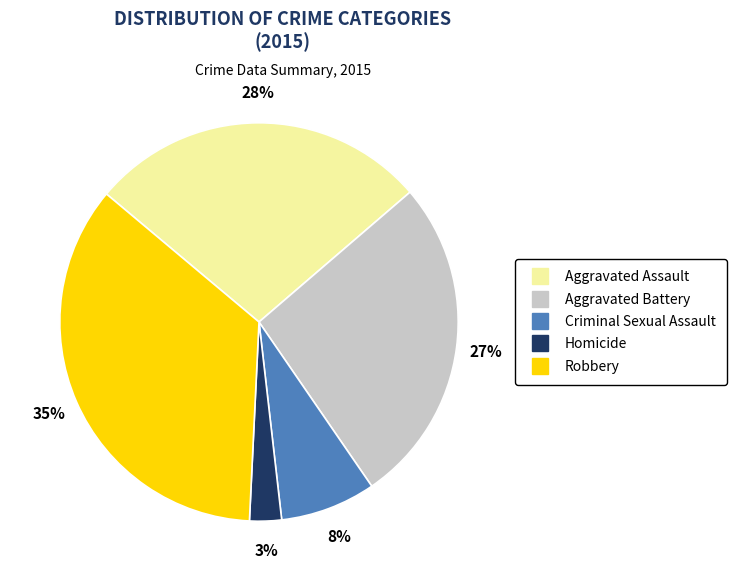

Is the sum of Robbery and Aggravated Battery greater than half?

Yes